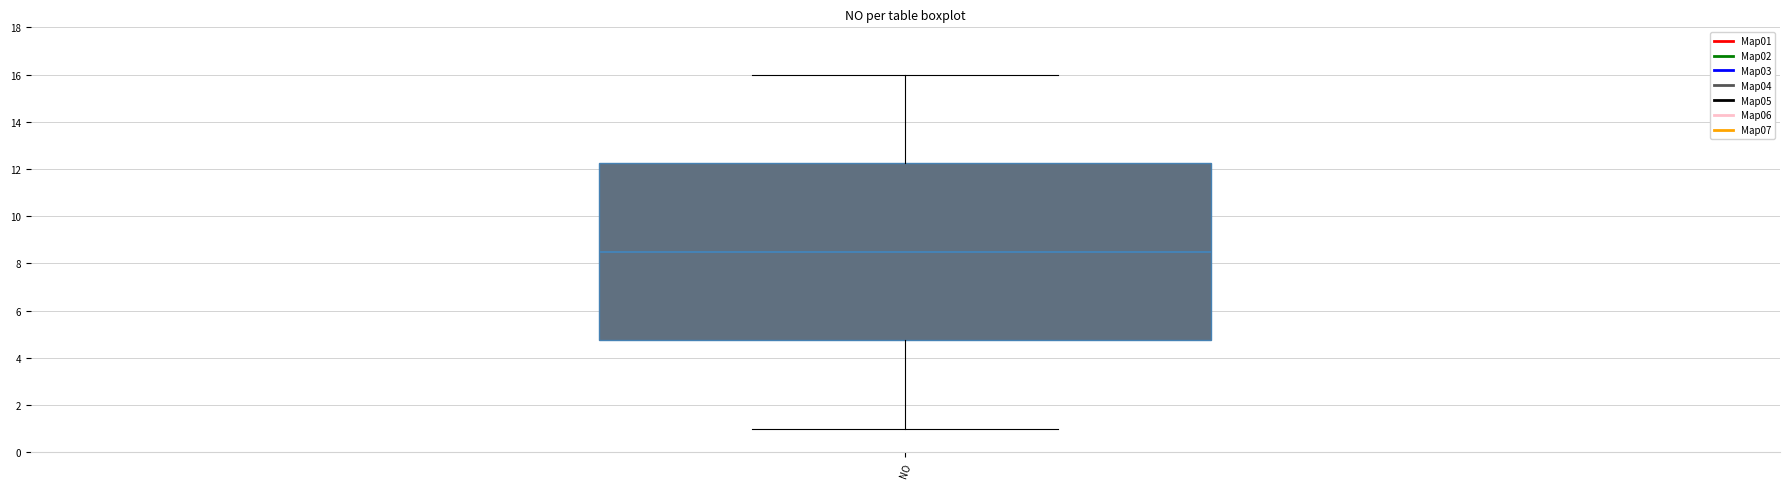

Read this box plot against the y-axis: the position of the median line, the range covered by the box, and the ends of both whiskers. The values are not printed on the chart, so give them approximately, as read against the axis.

median 8.6, box 4.8 to 12.2, whiskers 1.0 to 16.0